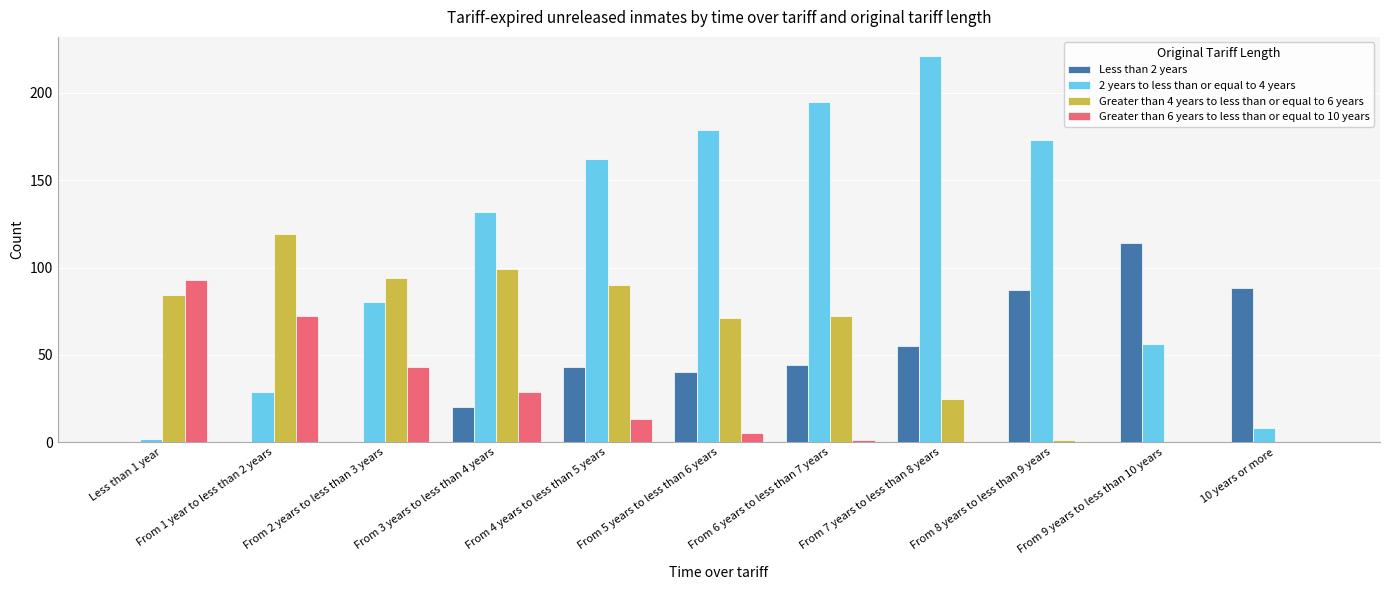

Reading right to left, transcribe all the data shown in this chart.

Less than 2 years: 88	114	87	55	44	40	43	20	0	0	0
2 years to less than or equal to 4 years: 8	56	173	221	195	179	162	132	80	29	2
Greater than 4 years to less than or equal to 6 years: 0	0	1	25	72	71	90	99	94	119	84
Greater than 6 years to less than or equal to 10 years: 0	0	0	0	1	5	13	29	43	72	93